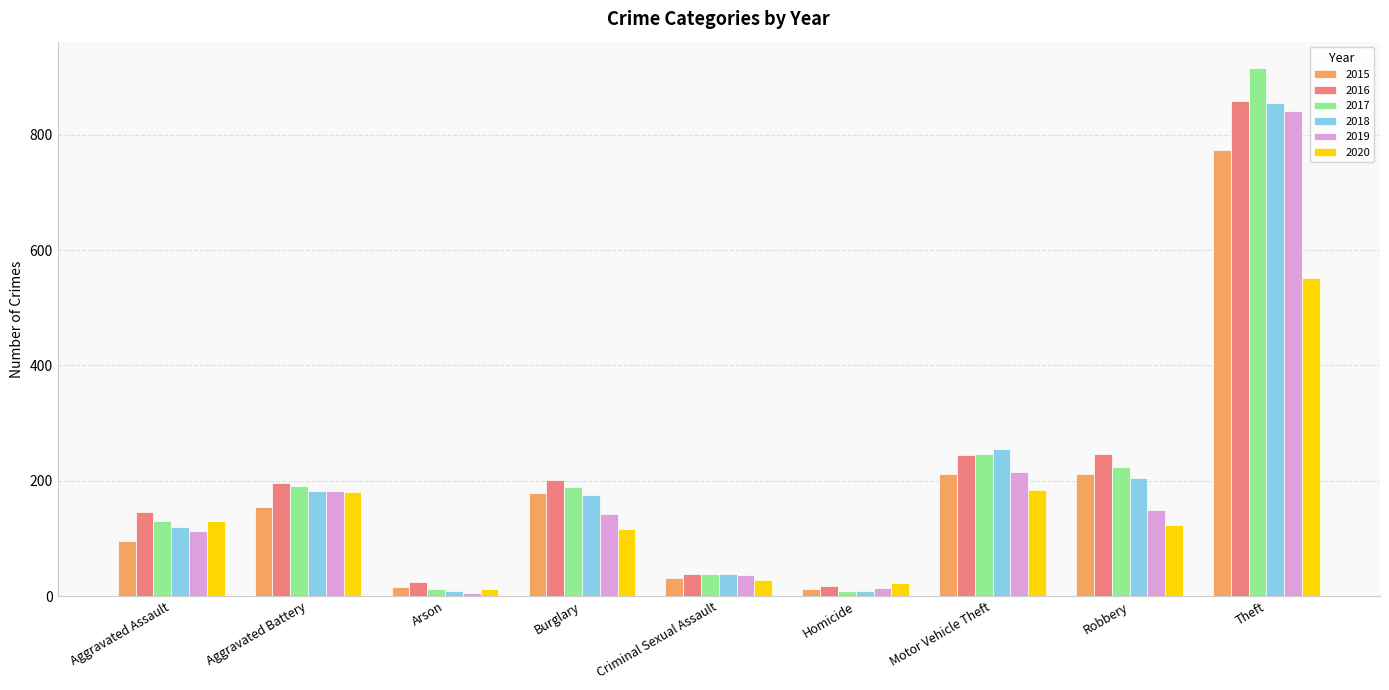

What position from the left is Theft?

9